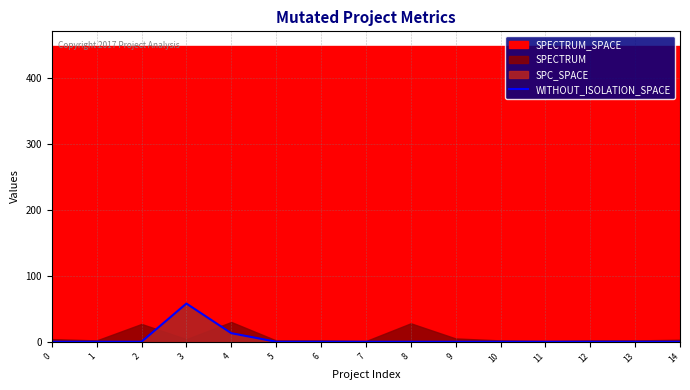

What is the difference between the second highest and second lowest values?

13